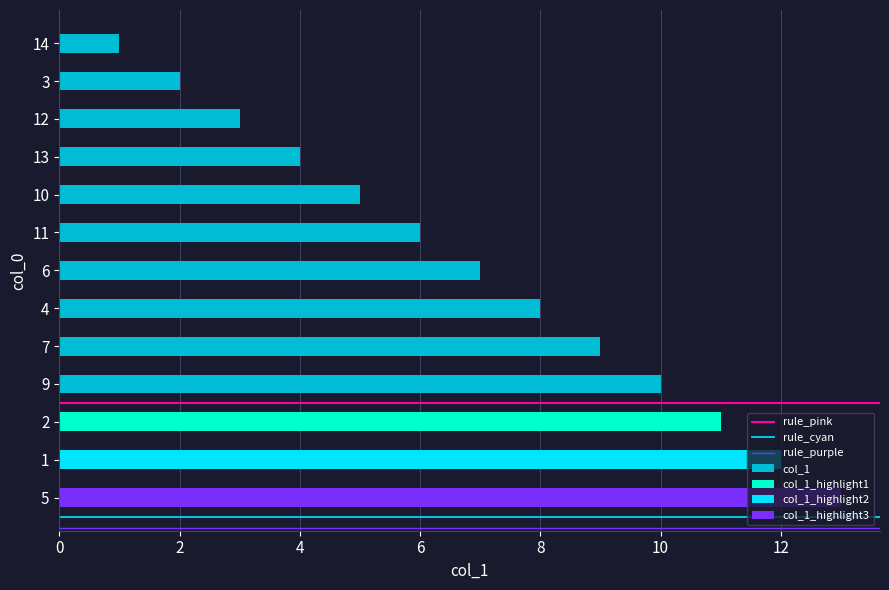

Reading left to right, list all the values displayed in this chart.

1	2	3	4	5	6	7	8	9	10	11	12	13